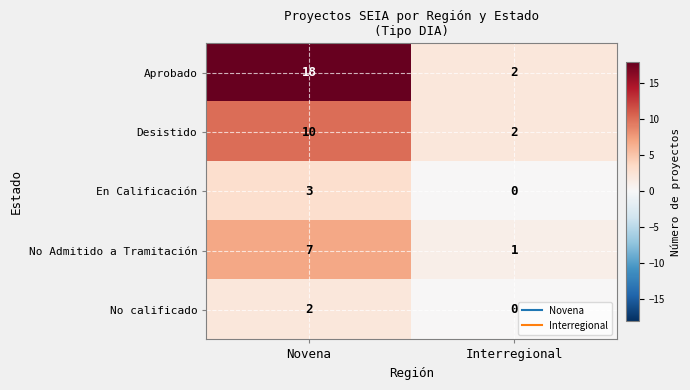

What is the approximate value of Desistido at Novena?

10